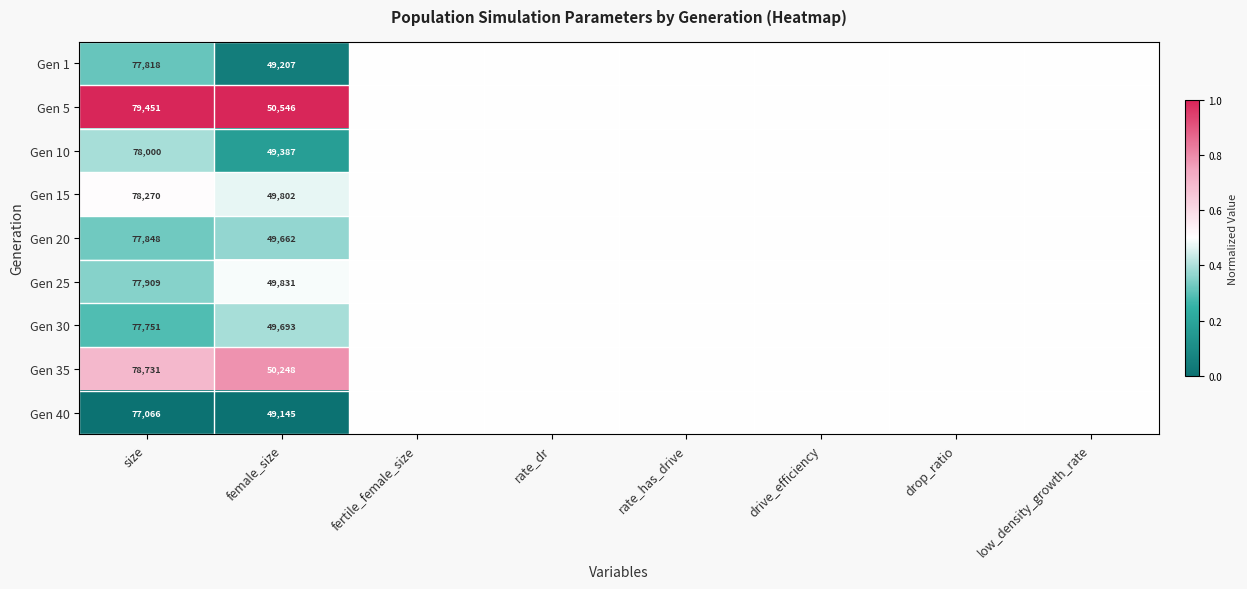

The Gen 10 series shows 78000.0 at size. True or false?

True